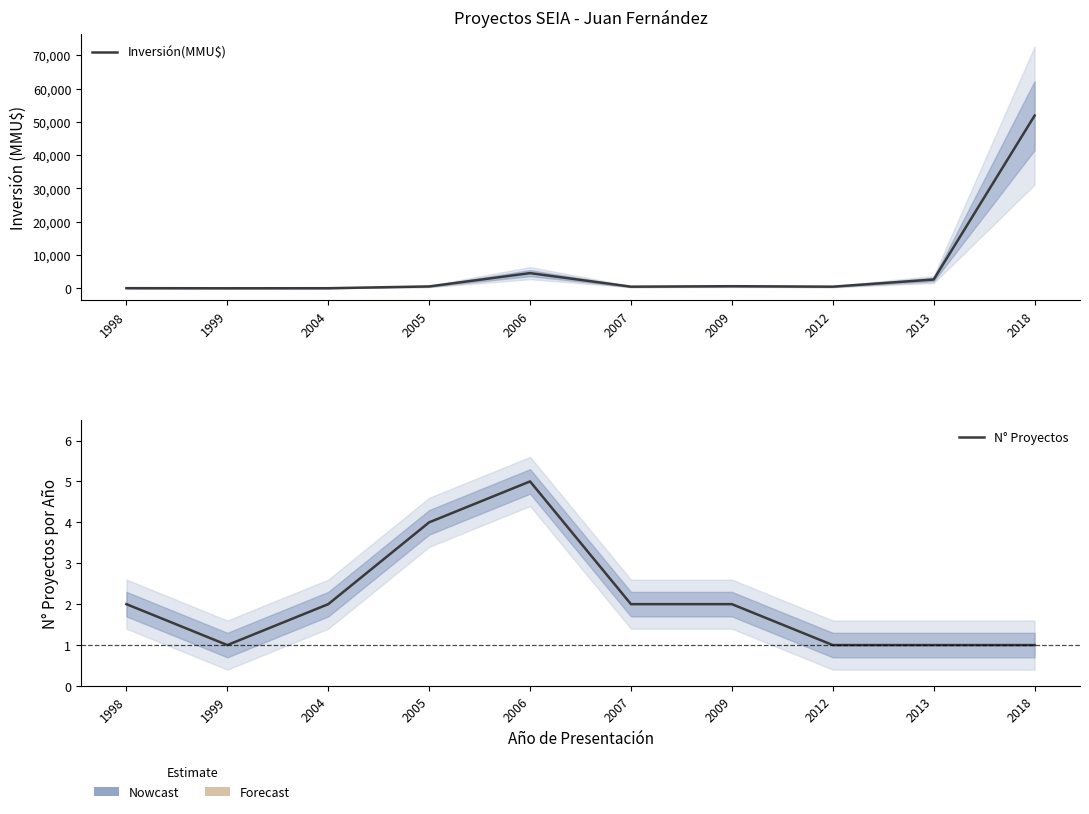

List the series in order of their peak value, lowest first.

N° Proyectos, Inversión(MMU$)